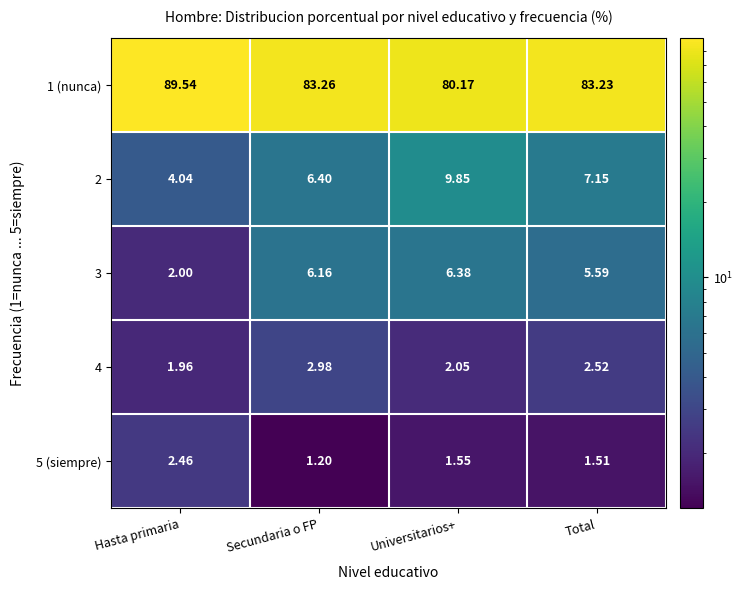

What is the spread (max minus min) of values at Total?

81.7